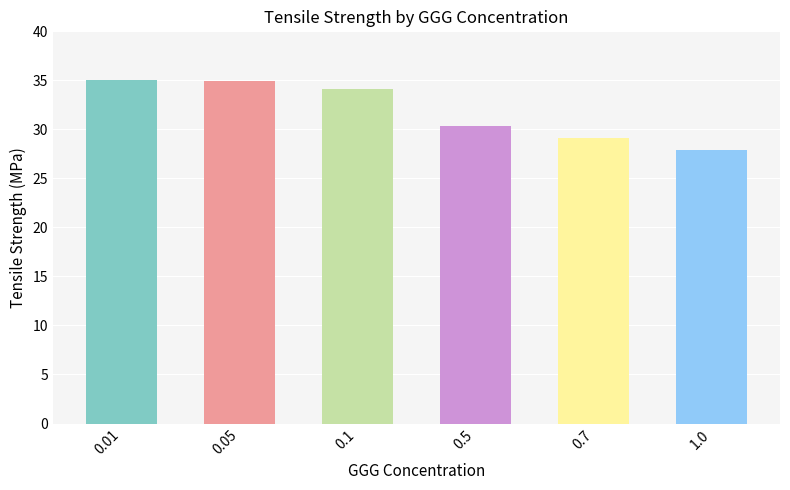

How many series are shown in this chart?

1